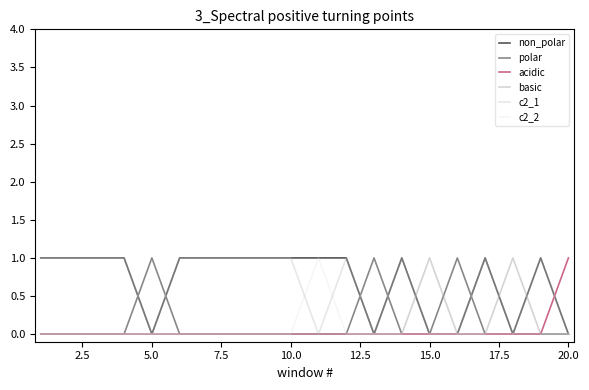

True or false: c2_1 and acidic intersect in this chart.

False